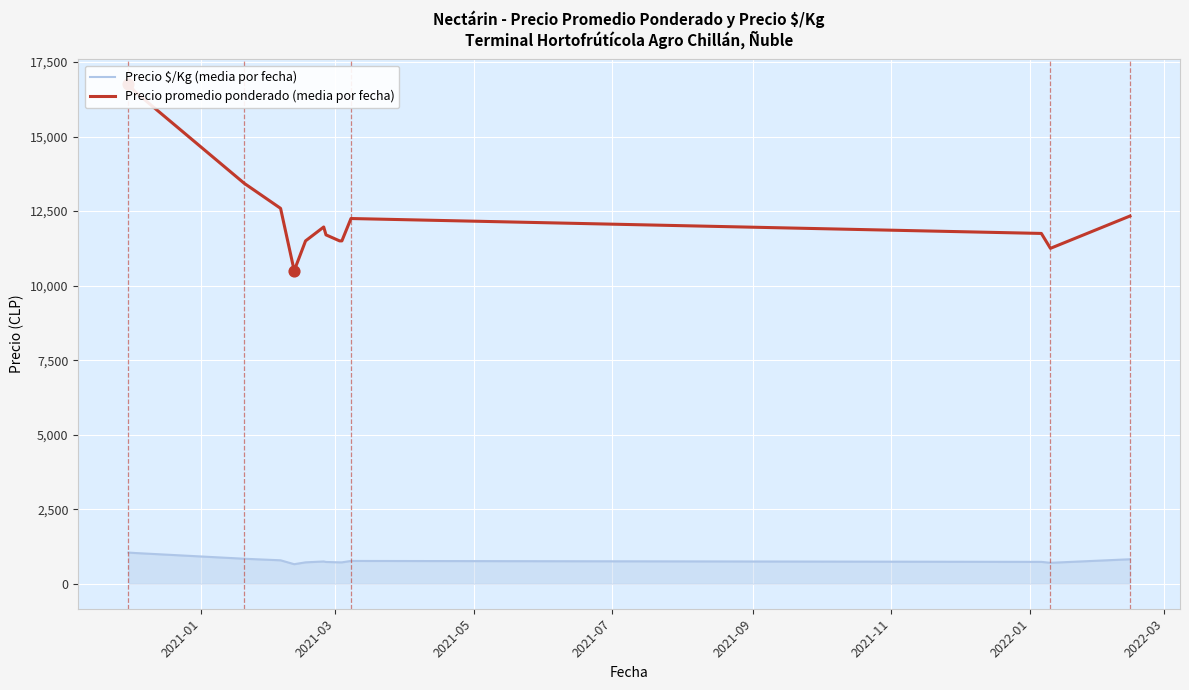

Which series contains the lowest Y value?

Precio $/Kg (media por fecha)